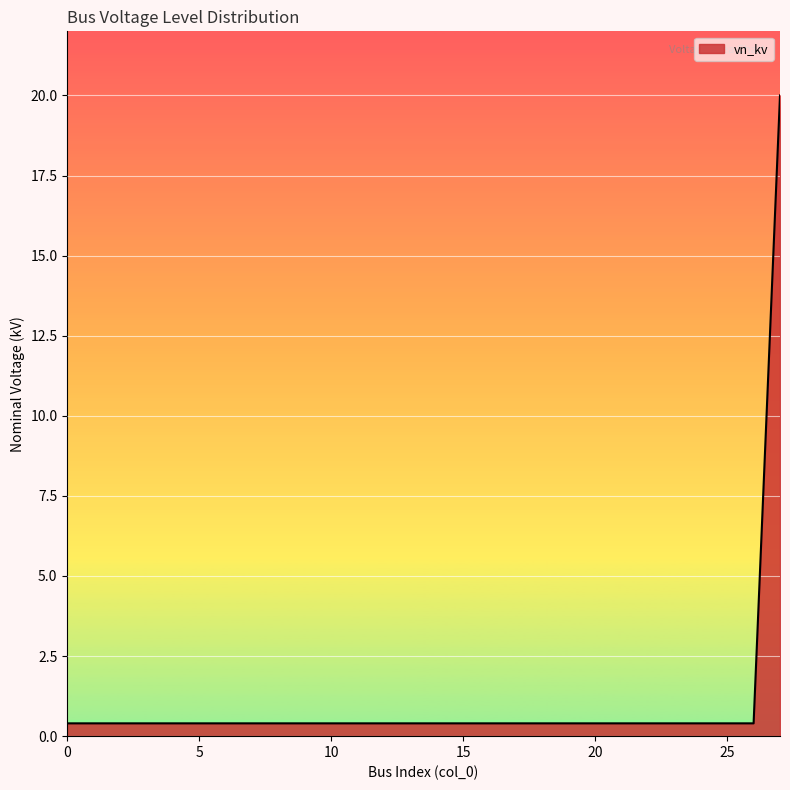

What is the greatest value displayed?

20.0